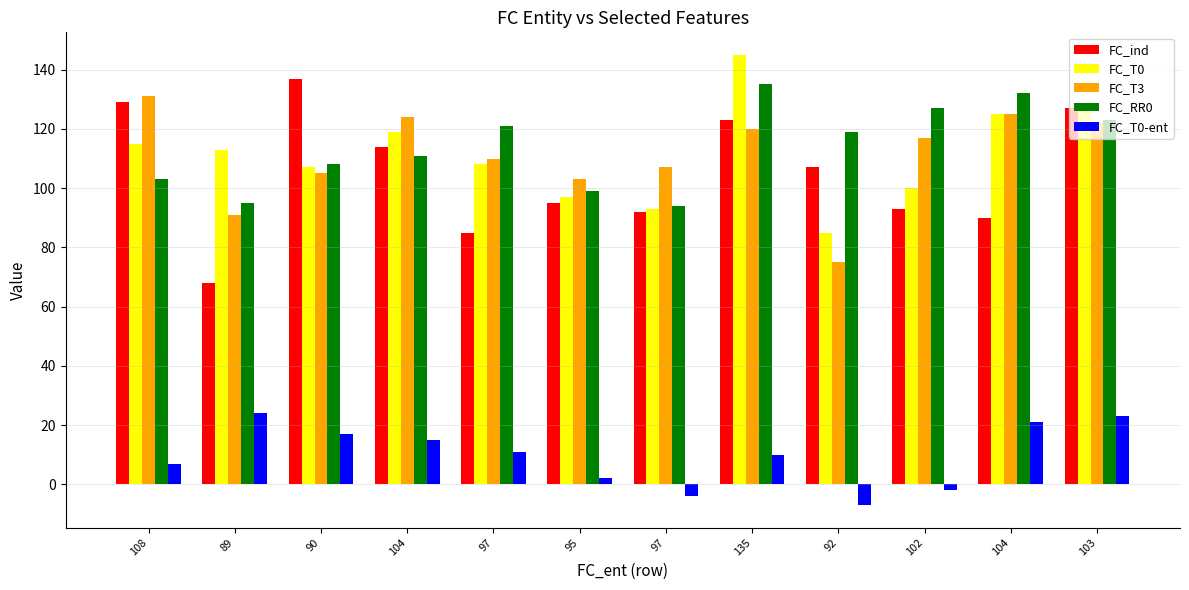

What is the highest value of the FC_T0-ent series?

24